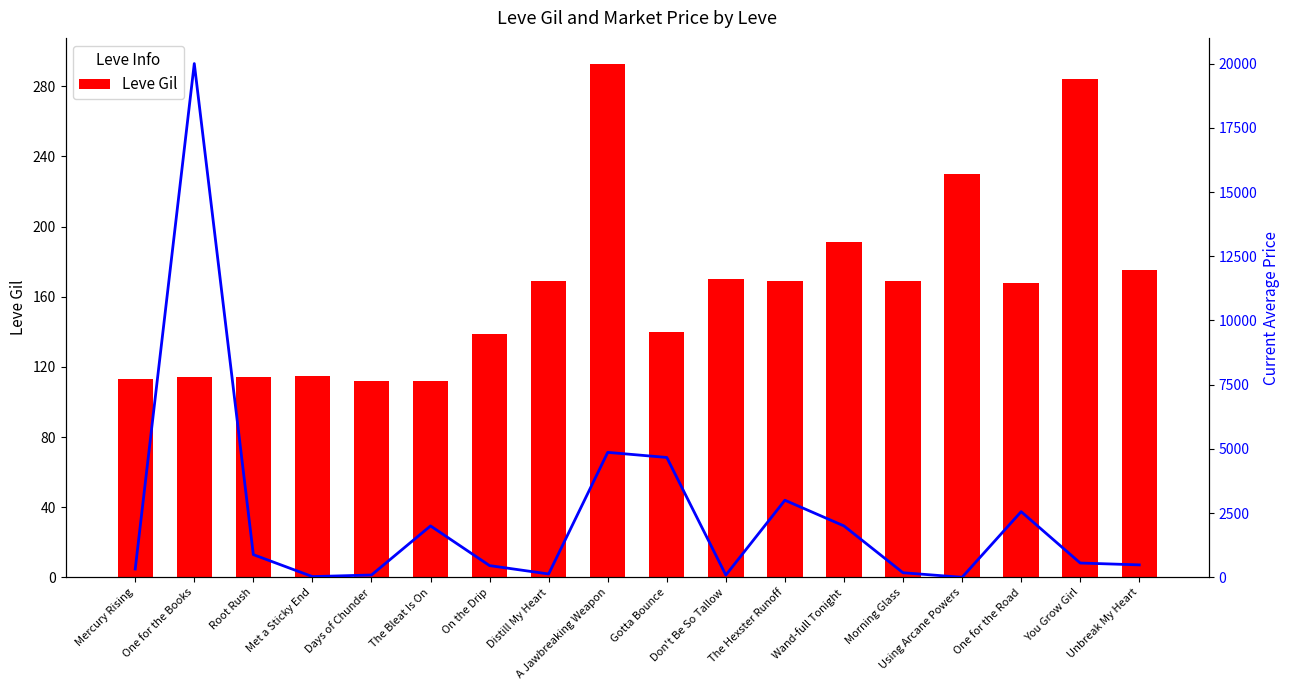

What is the sum of all Current Avg Price values?

42290.2